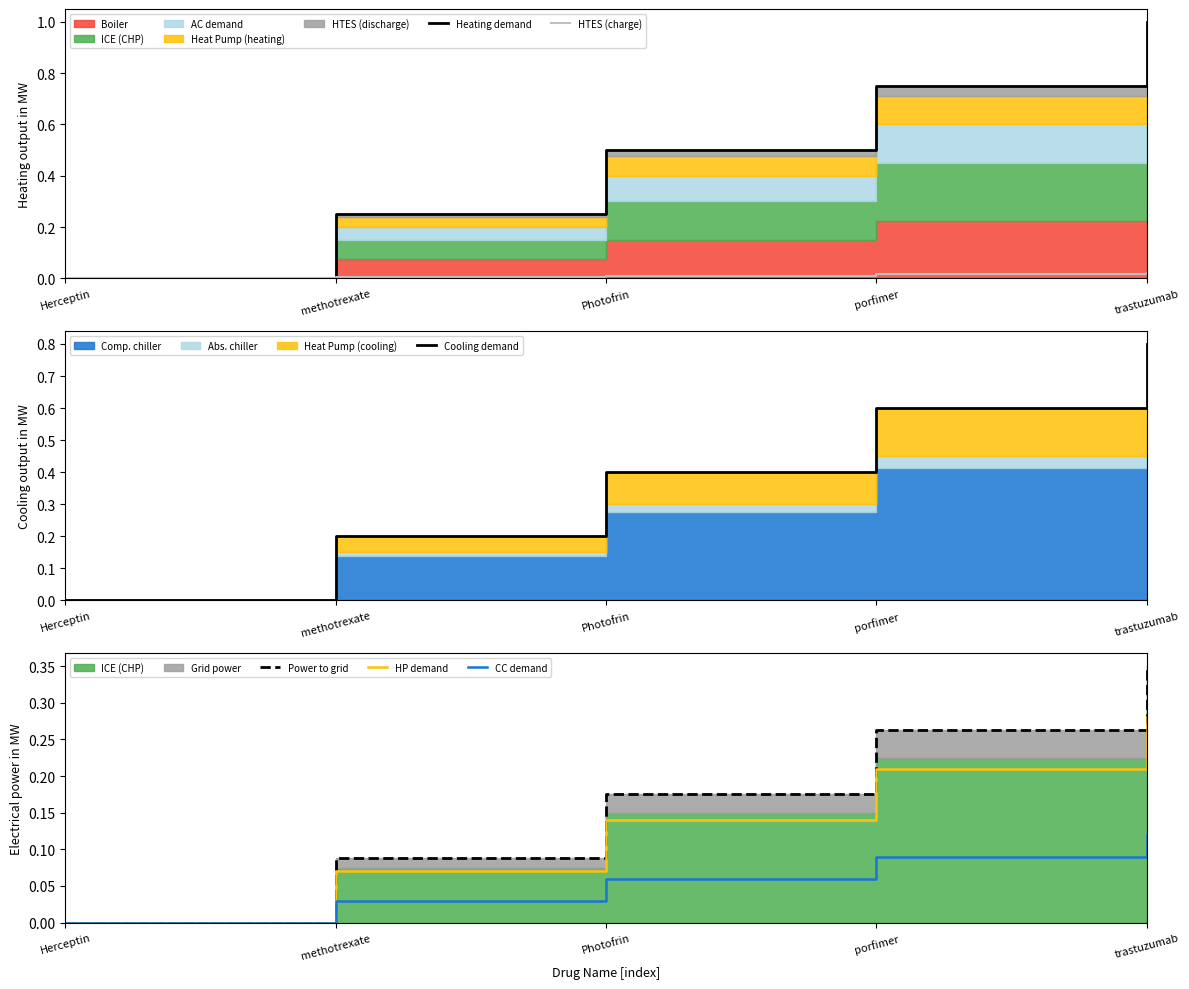

Reading left to right, list all the values displayed in this chart.

Heating demand: 0.0	0.2	0.5	0.7	1.0
HTES (charge): 0.0	0.0	0.0	0.0	0.0
Cooling demand: 0.0	0.2	0.4	0.6	0.8
Power to grid: 0.0	0.1	0.2	0.3	0.3
HP demand: 0.0	0.1	0.1	0.2	0.3
CC demand: 0.0	0.0	0.1	0.1	0.1